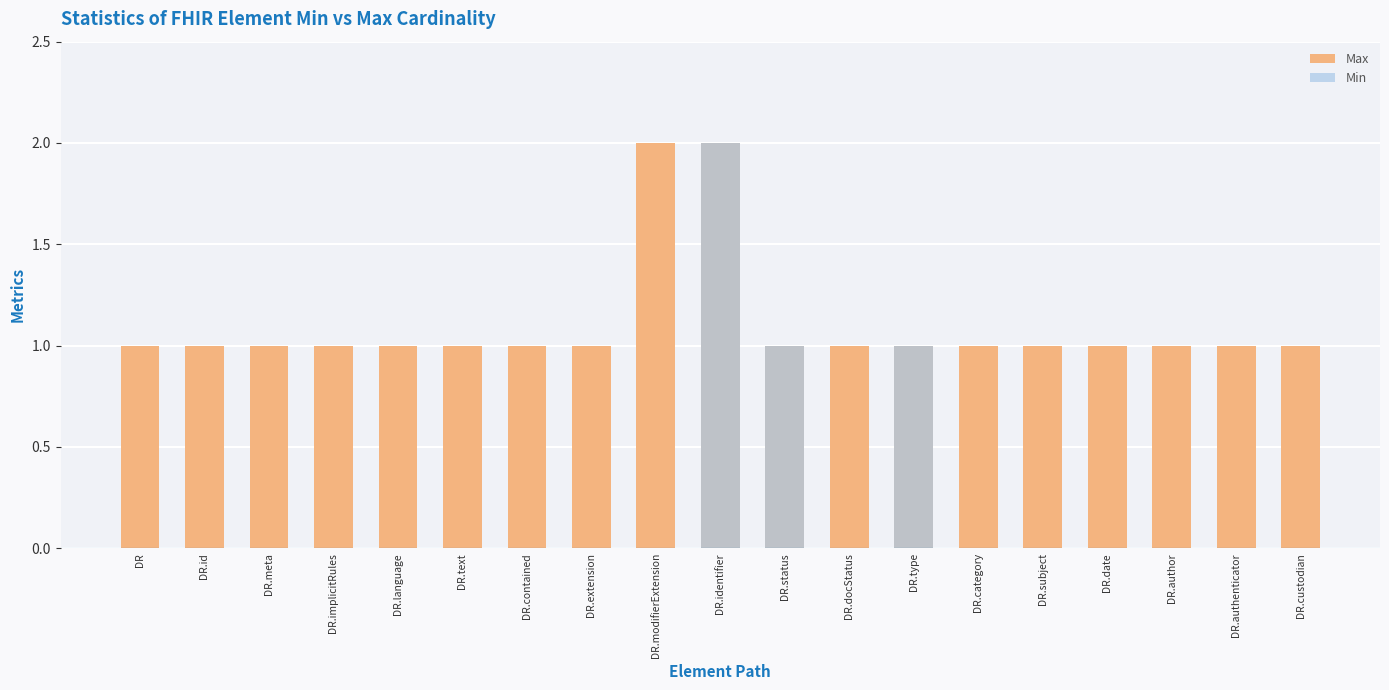

How many bars are there in each group?

2